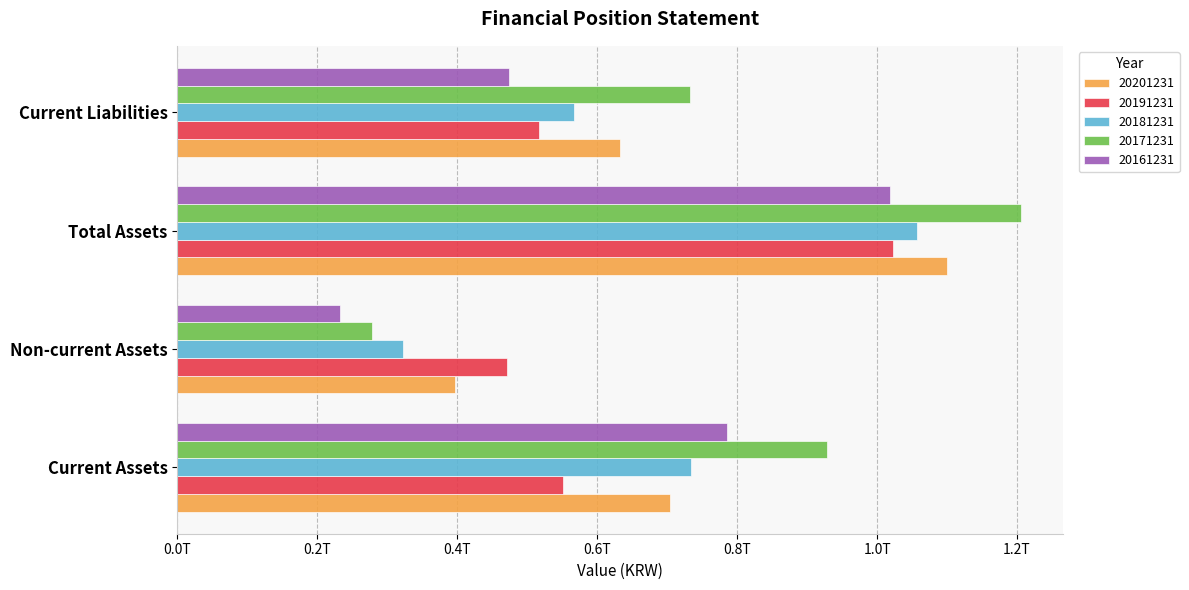

What are all the series names shown in the legend?

20201231, 20191231, 20181231, 20171231, 20161231